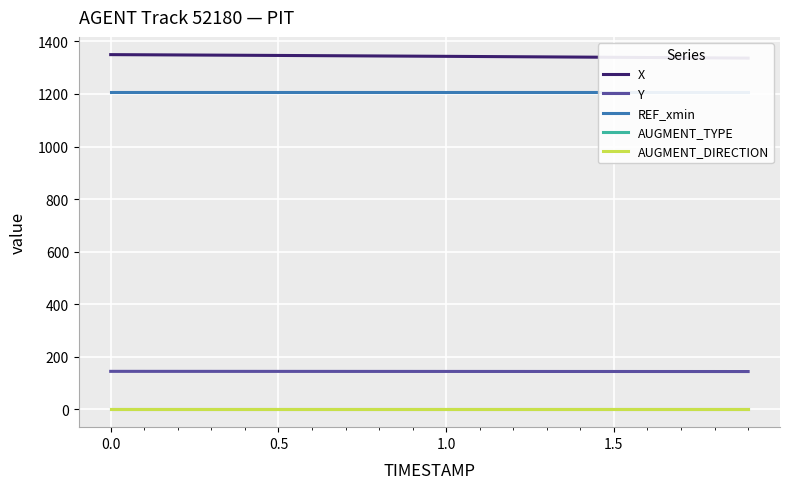

True or false: AUGMENT_DIRECTION and AUGMENT_TYPE intersect in this chart.

False